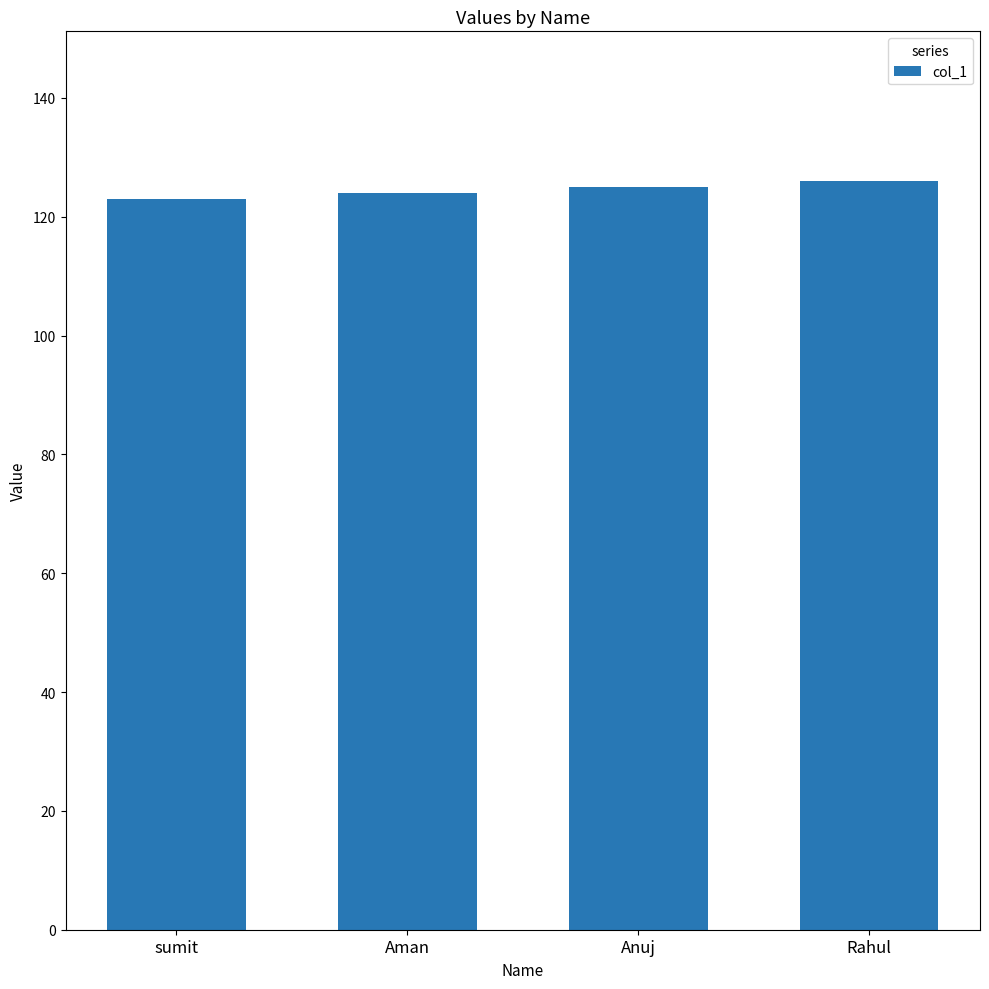

What value does the data have at sumit?

123